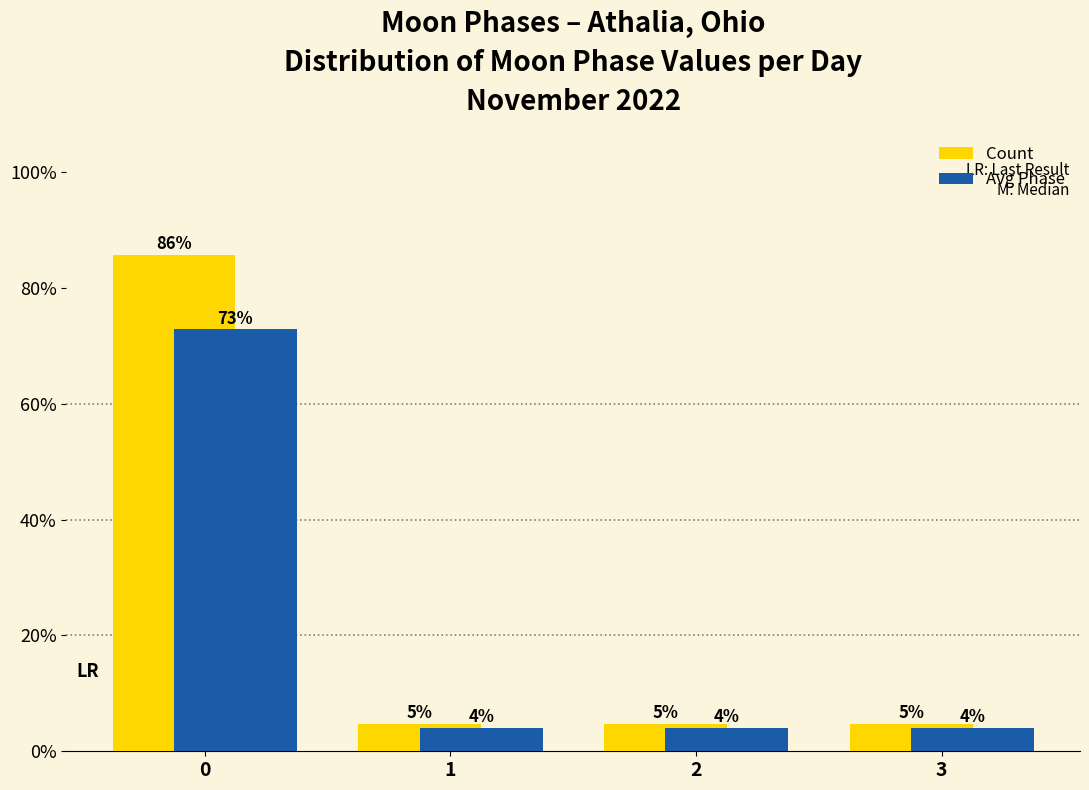

Is the value of Count at 1 greater than the value of Avg Phase at 1?

Yes